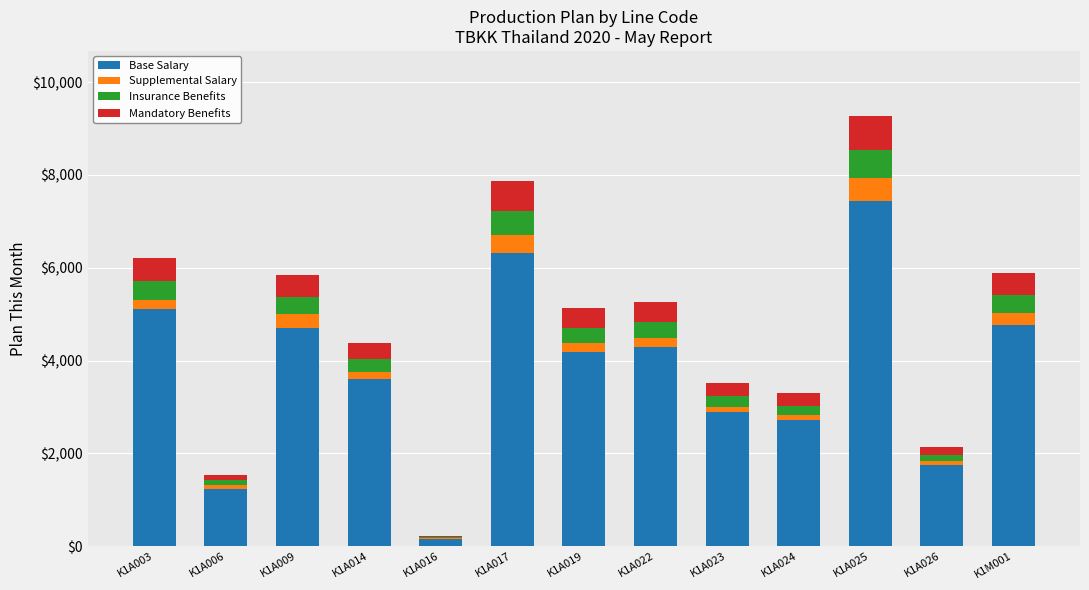

At which category is the sum across all series the highest?

K1A025